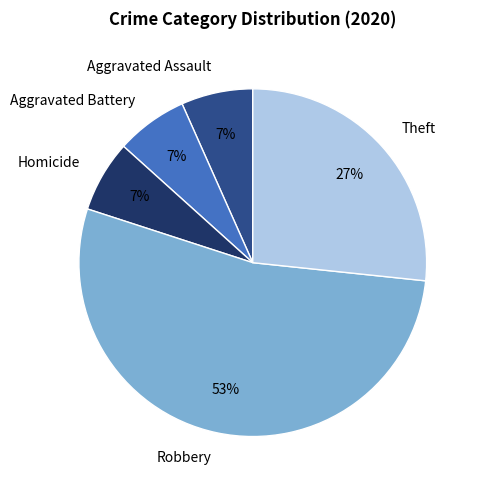

Does Robbery account for over 50% of the chart?

Yes